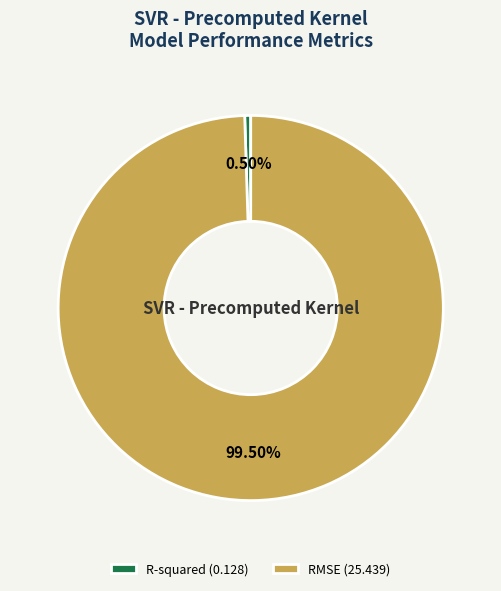

Does R-squared (0.128) account for over 50% of the chart?

No